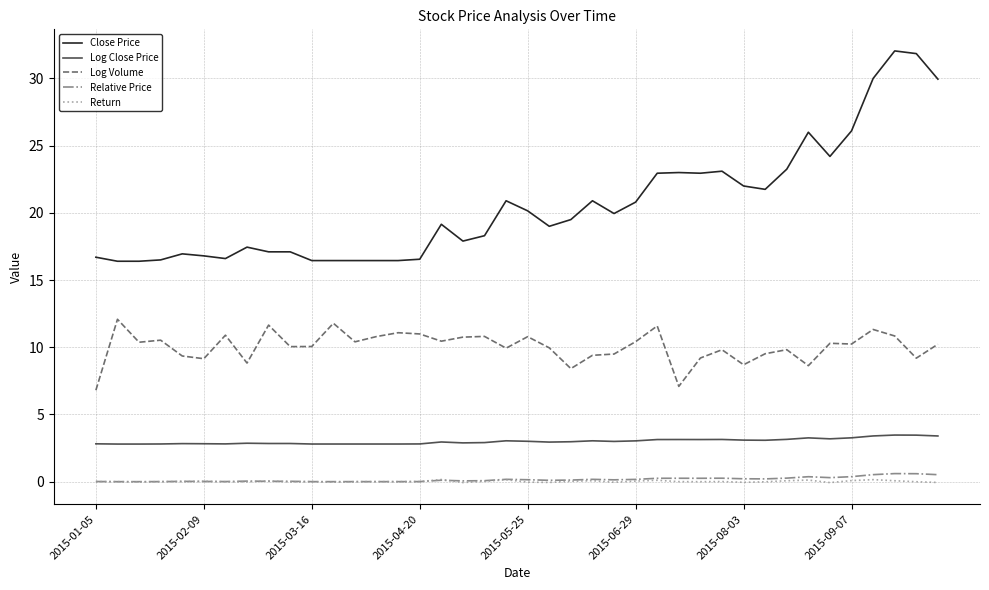

Which series has the largest range (max minus min)?

Close Price